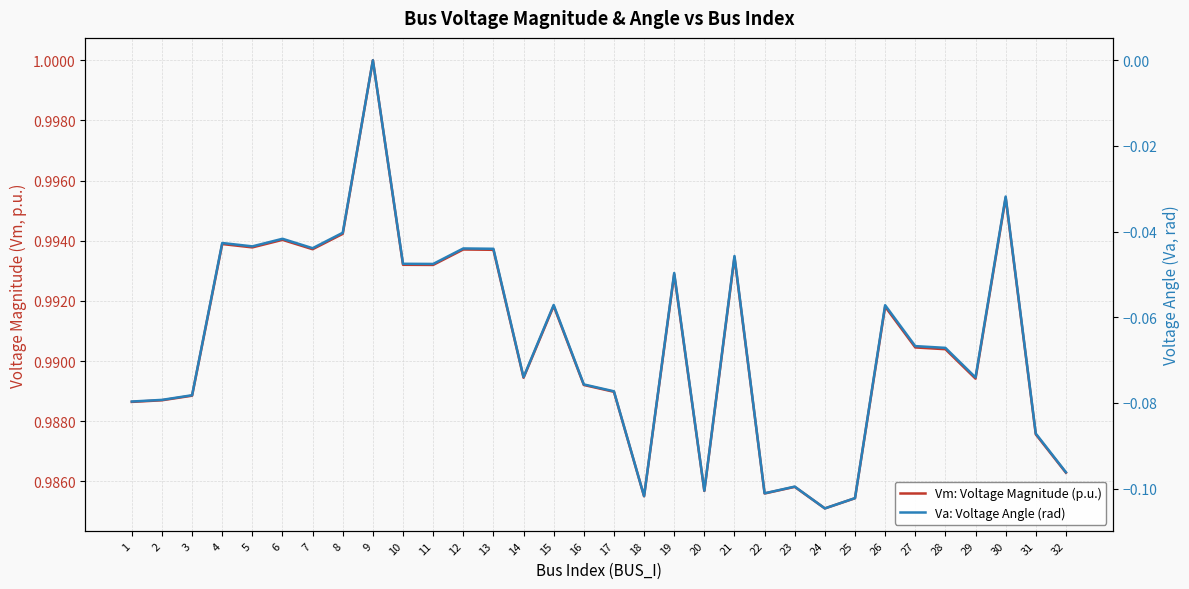

At which category does the chart reach its minimum across all series?

24